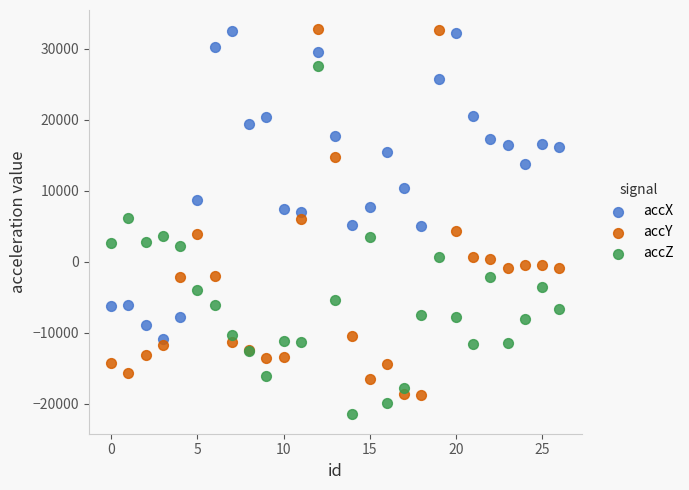

Which series has the widest spread of Y values?

accY